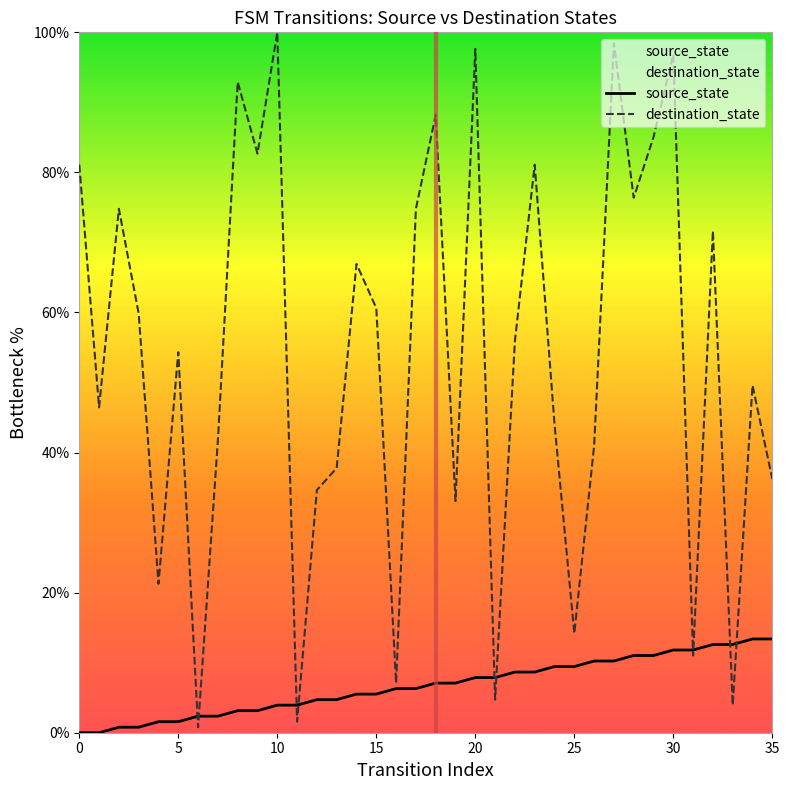

Which series has the largest range (max minus min)?

destination_state